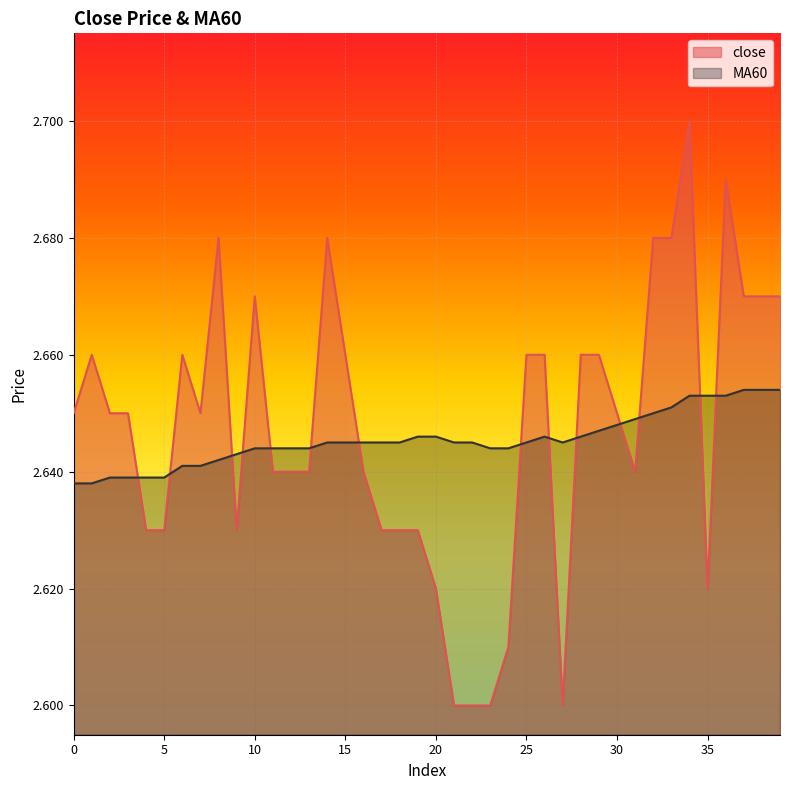

What is the total value across all series at 31?

5.3